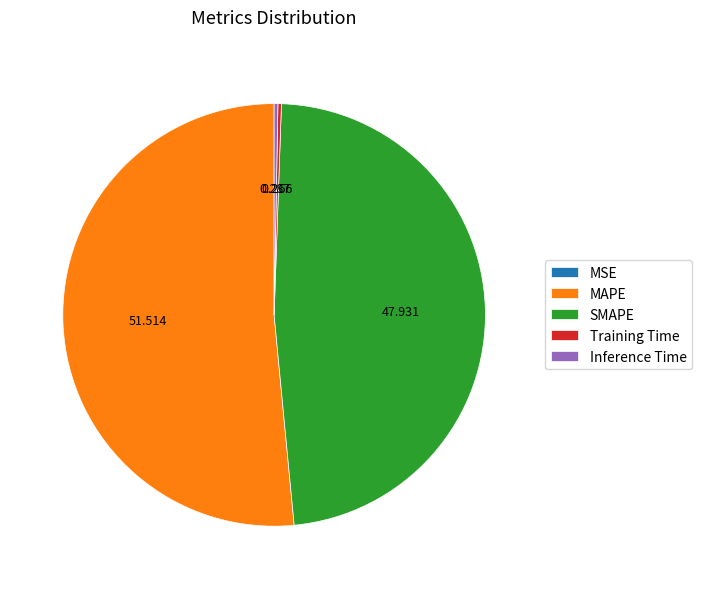

Which slice represents more than half of the pie?

MAPE